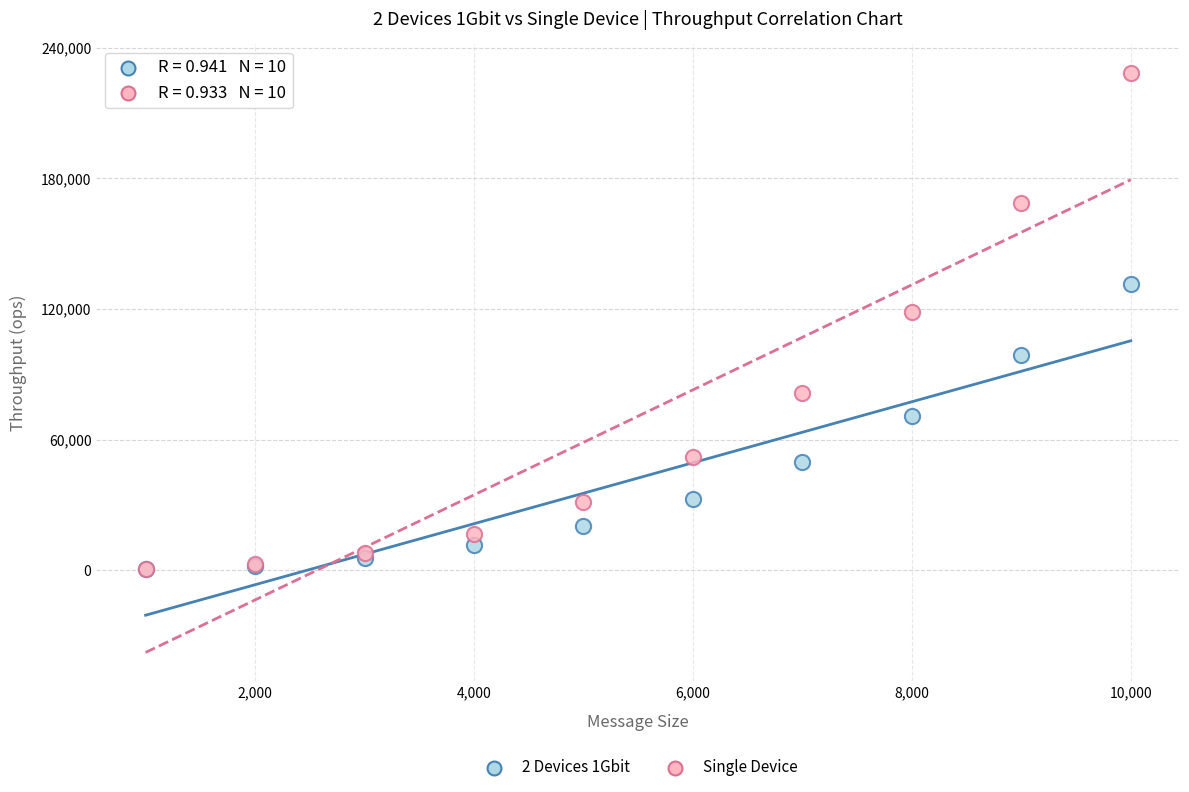

In the Single Device series, what Y value is closest to 114370?

118798.0